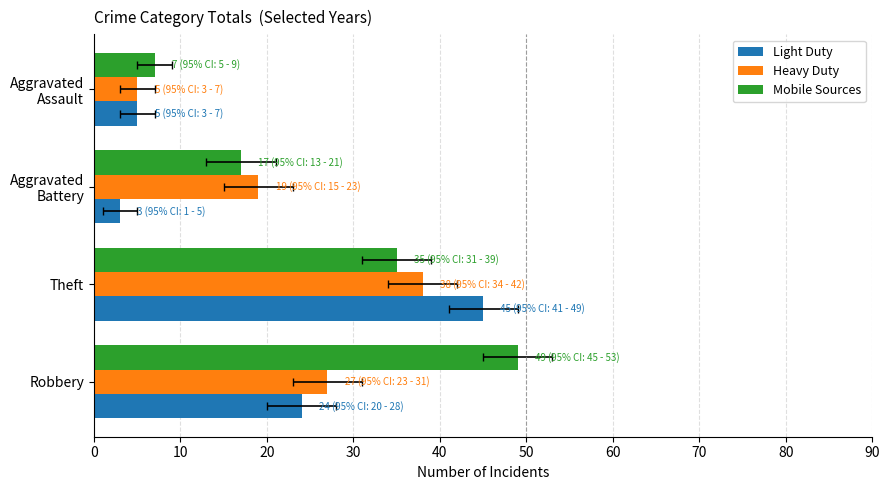

What is the minimum value shown in the chart?

3